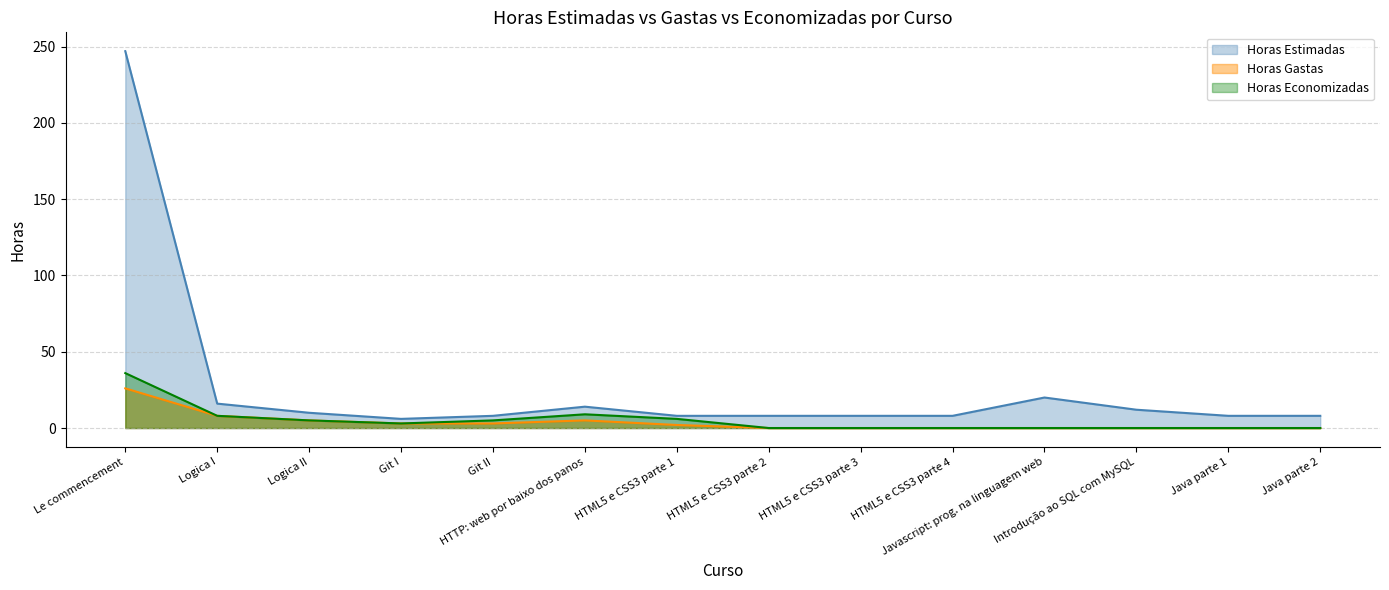

What is the difference between the maximum and minimum values in the Horas Economizadas series?

36